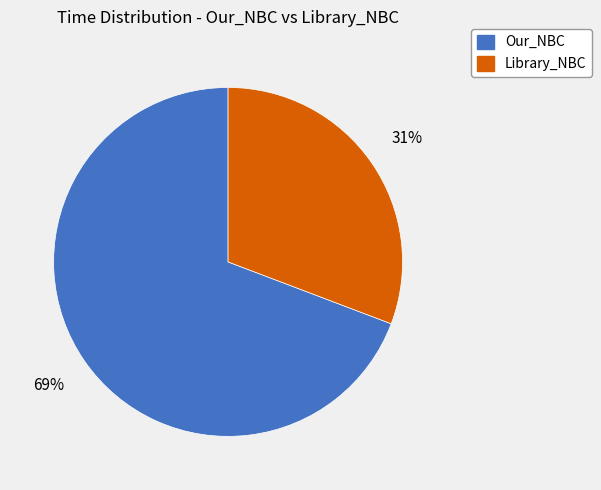

To the nearest percent, what percentage of the pie is Our_NBC?

69%